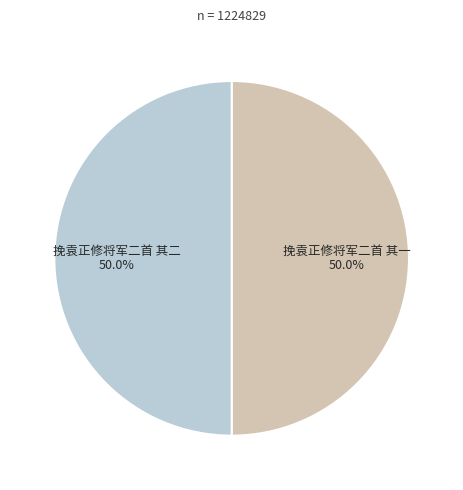

Count the number of slices in the pie.

2